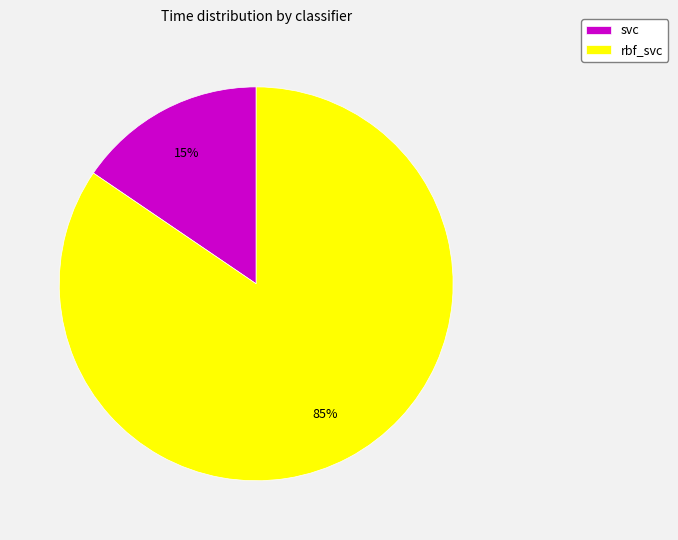

Count the number of slices in the pie.

2